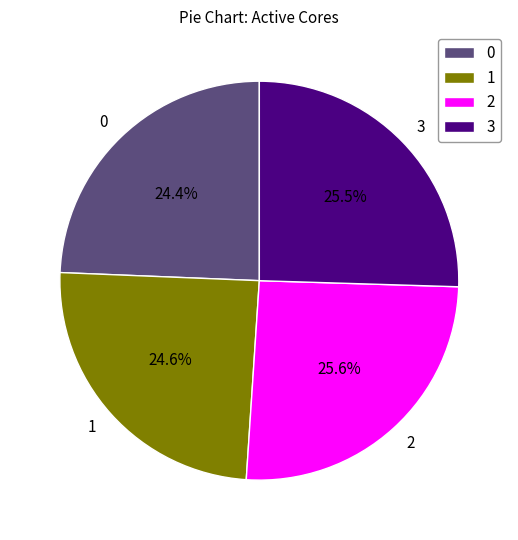

To the nearest percent, what portion does 1 represent?

25%